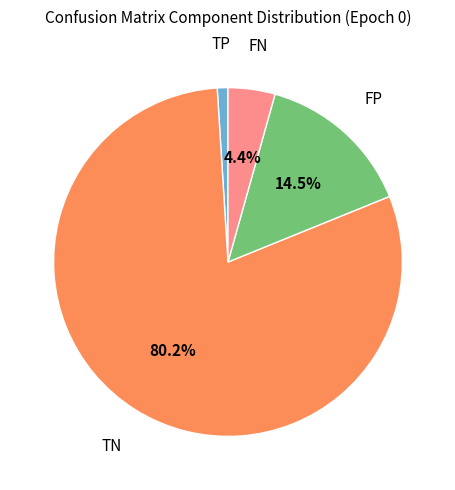

Combined, what portion of the pie is FP and FN?

18.8%